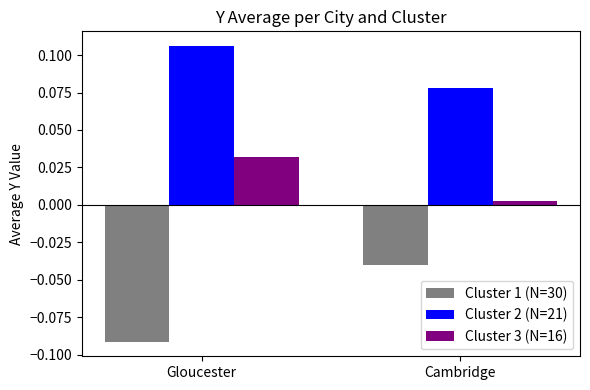

Which category has the lowest value in the Cluster 3 (N=16) series?

Cambridge